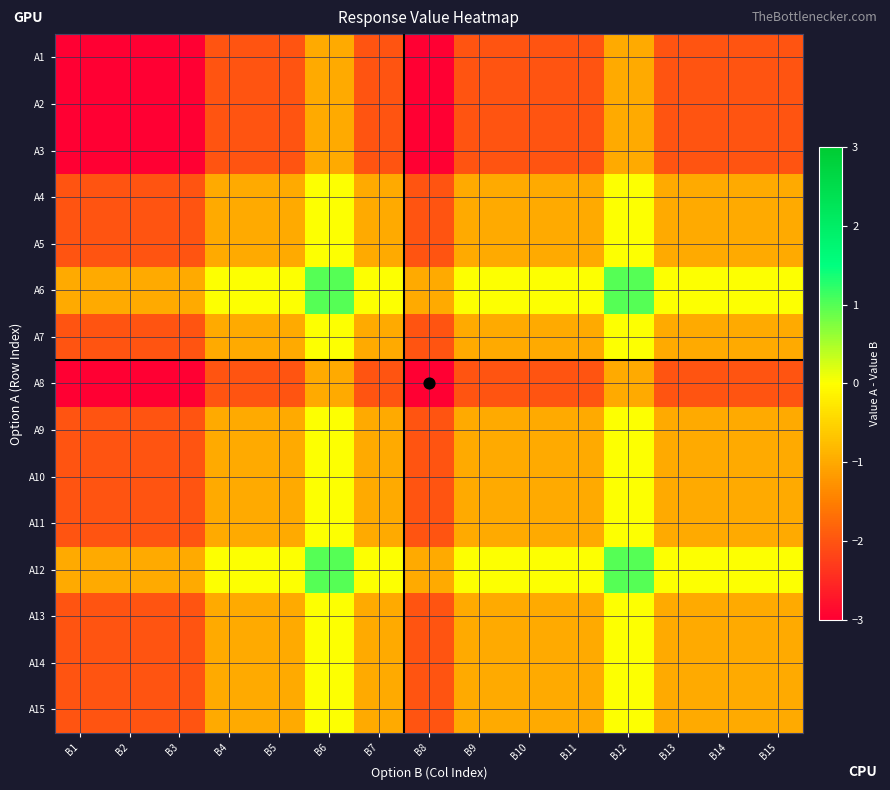

Reading left to right, list all the values displayed in this chart.

A1: B1=-3	B2=-3	B3=-3	B4=-2	B5=-2	B6=-1	B7=-2	B8=-3	B9=-2	B10=-2	B11=-2	B12=-1	B13=-2	B14=-2	B15=-2
A2: B1=-3	B2=-3	B3=-3	B4=-2	B5=-2	B6=-1	B7=-2	B8=-3	B9=-2	B10=-2	B11=-2	B12=-1	B13=-2	B14=-2	B15=-2
A3: B1=-3	B2=-3	B3=-3	B4=-2	B5=-2	B6=-1	B7=-2	B8=-3	B9=-2	B10=-2	B11=-2	B12=-1	B13=-2	B14=-2	B15=-2
A4: B1=-2	B2=-2	B3=-2	B4=-1	B5=-1	B6=0	B7=-1	B8=-2	B9=-1	B10=-1	B11=-1	B12=0	B13=-1	B14=-1	B15=-1
A5: B1=-2	B2=-2	B3=-2	B4=-1	B5=-1	B6=0	B7=-1	B8=-2	B9=-1	B10=-1	B11=-1	B12=0	B13=-1	B14=-1	B15=-1
A6: B1=-1	B2=-1	B3=-1	B4=0	B5=0	B6=1	B7=0	B8=-1	B9=0	B10=0	B11=0	B12=1	B13=0	B14=0	B15=0
A7: B1=-2	B2=-2	B3=-2	B4=-1	B5=-1	B6=0	B7=-1	B8=-2	B9=-1	B10=-1	B11=-1	B12=0	B13=-1	B14=-1	B15=-1
A8: B1=-3	B2=-3	B3=-3	B4=-2	B5=-2	B6=-1	B7=-2	B8=-3	B9=-2	B10=-2	B11=-2	B12=-1	B13=-2	B14=-2	B15=-2
A9: B1=-2	B2=-2	B3=-2	B4=-1	B5=-1	B6=0	B7=-1	B8=-2	B9=-1	B10=-1	B11=-1	B12=0	B13=-1	B14=-1	B15=-1
A10: B1=-2	B2=-2	B3=-2	B4=-1	B5=-1	B6=0	B7=-1	B8=-2	B9=-1	B10=-1	B11=-1	B12=0	B13=-1	B14=-1	B15=-1
A11: B1=-2	B2=-2	B3=-2	B4=-1	B5=-1	B6=0	B7=-1	B8=-2	B9=-1	B10=-1	B11=-1	B12=0	B13=-1	B14=-1	B15=-1
A12: B1=-1	B2=-1	B3=-1	B4=0	B5=0	B6=1	B7=0	B8=-1	B9=0	B10=0	B11=0	B12=1	B13=0	B14=0	B15=0
A13: B1=-2	B2=-2	B3=-2	B4=-1	B5=-1	B6=0	B7=-1	B8=-2	B9=-1	B10=-1	B11=-1	B12=0	B13=-1	B14=-1	B15=-1
A14: B1=-2	B2=-2	B3=-2	B4=-1	B5=-1	B6=0	B7=-1	B8=-2	B9=-1	B10=-1	B11=-1	B12=0	B13=-1	B14=-1	B15=-1
A15: B1=-2	B2=-2	B3=-2	B4=-1	B5=-1	B6=0	B7=-1	B8=-2	B9=-1	B10=-1	B11=-1	B12=0	B13=-1	B14=-1	B15=-1